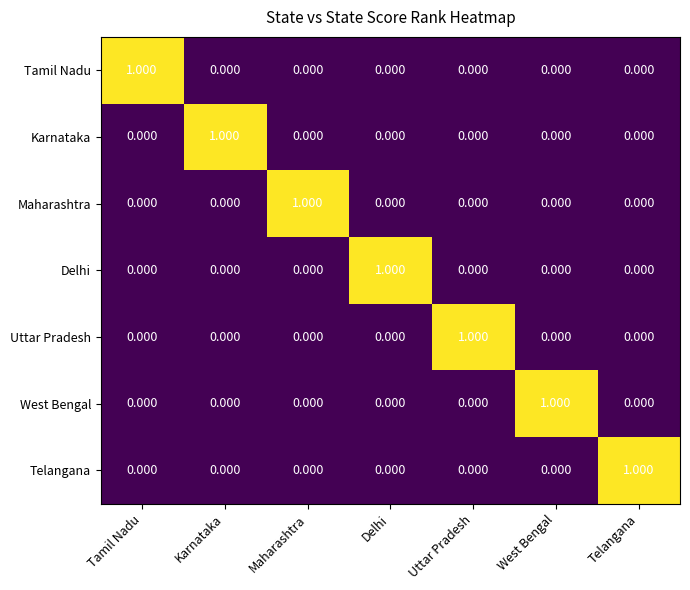

At which label does Delhi reach its peak?

Delhi